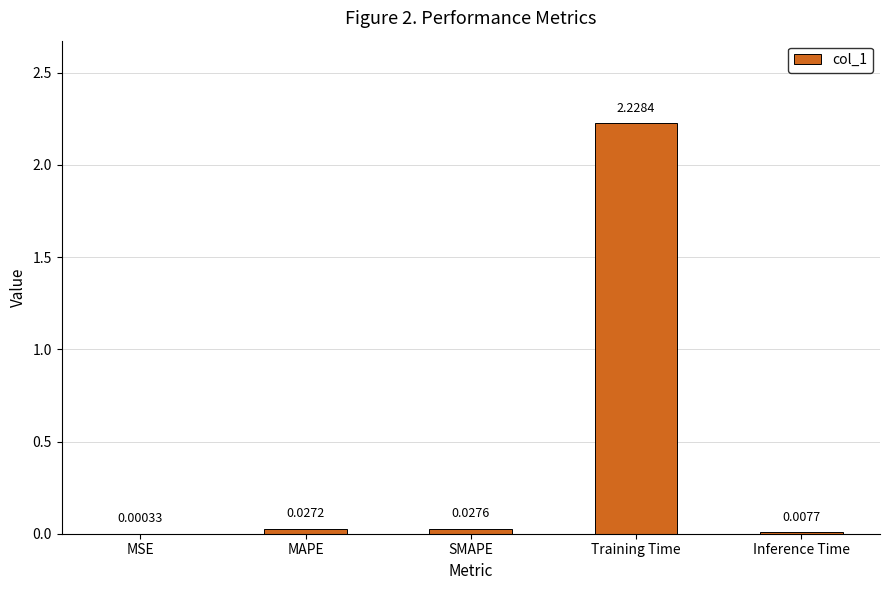

Count the number of data series in this chart.

1